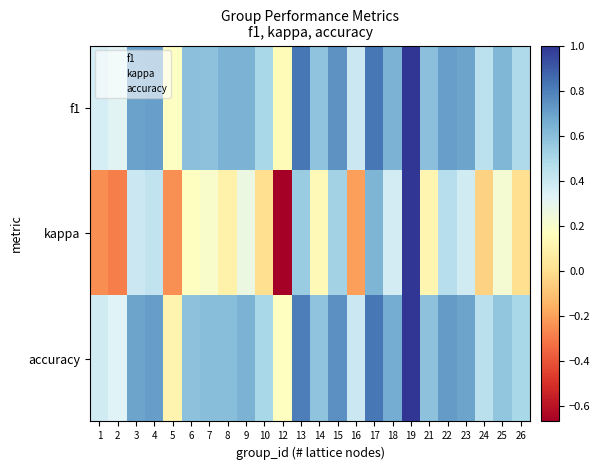

Count the number of categories in the chart.

24